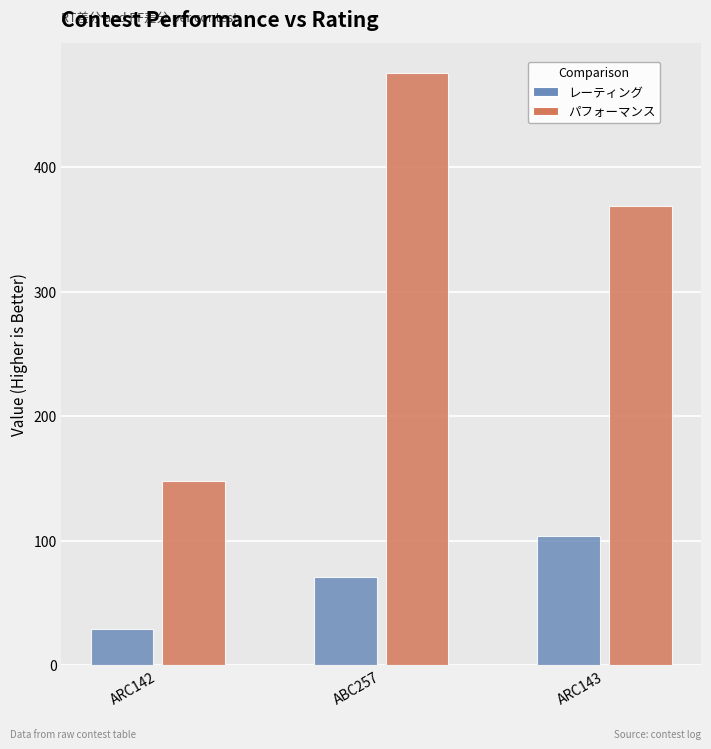

Is it true that レーティング equals 71 at ABC257?

True